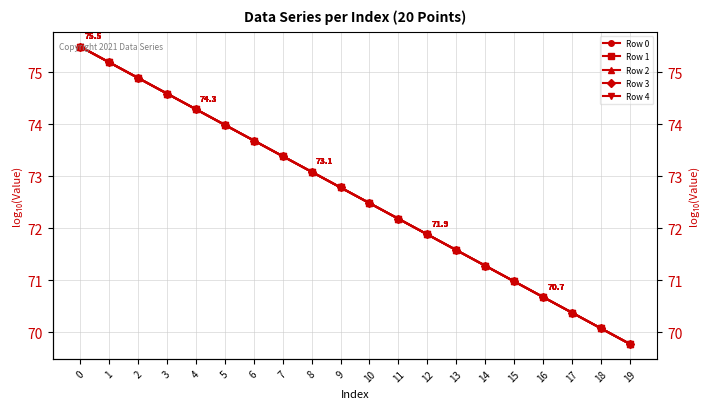

Is it true that Row 2 equals 118.9 at 15?

False